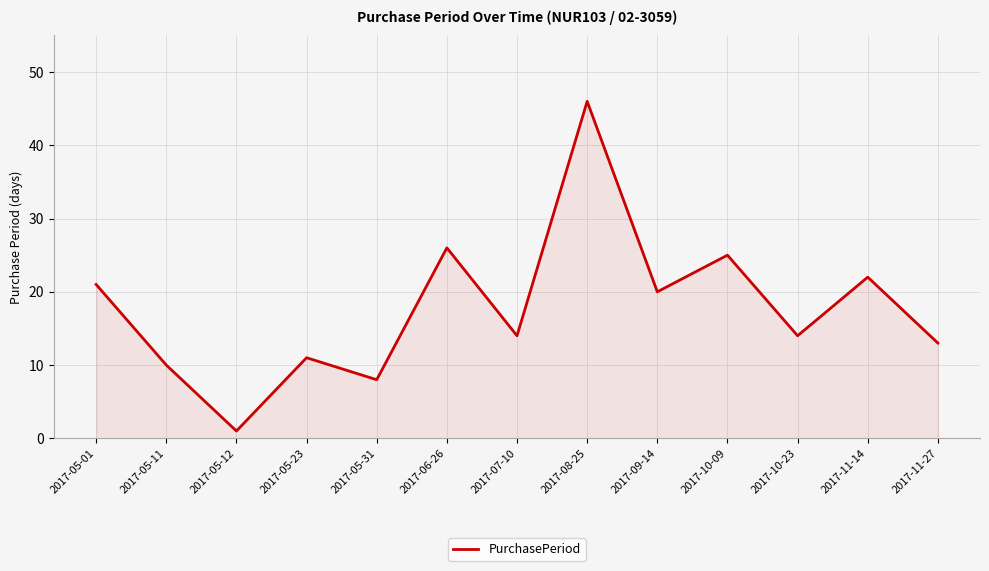

How many lines are shown in the chart?

1